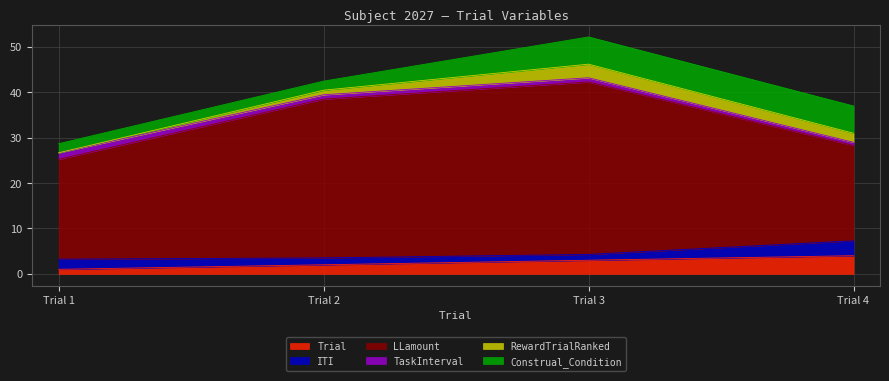

What is the value of the Construal_Condition point at the 3rd from the left?

6.0